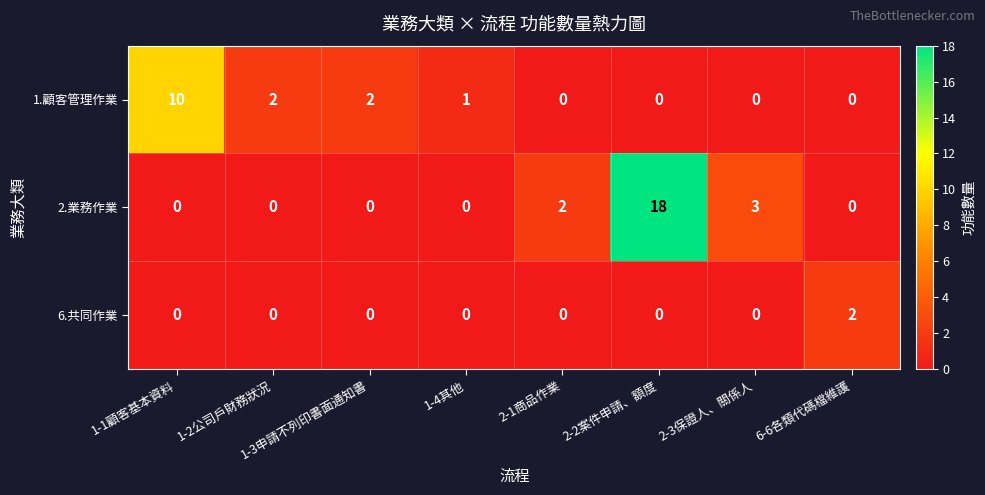

What is the difference between the highest and lowest values at 1-3申請不列印書面通知書?

2